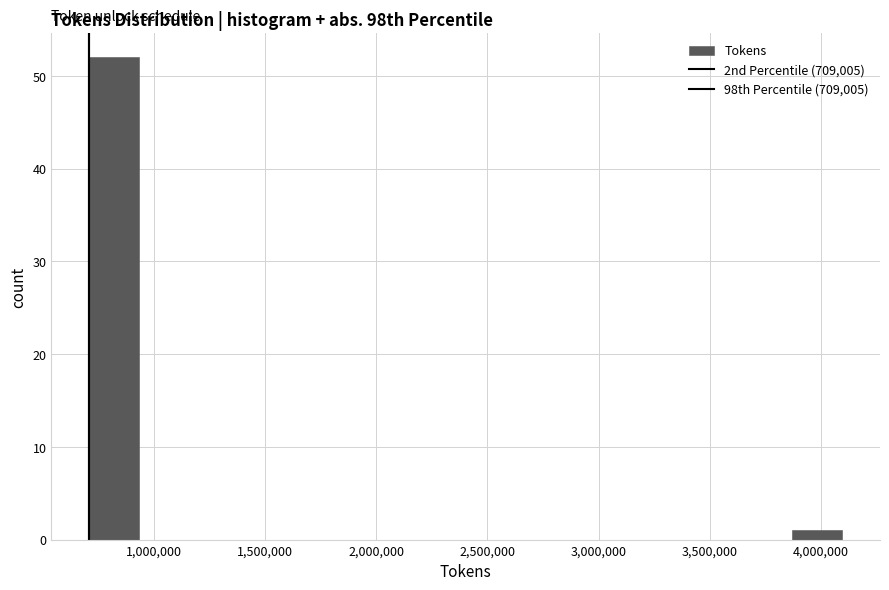

Reading left to right, transcribe this chart: for each bar, give the range it covers on the x-axis and its height. Neither the bar edges nor the heights are printed on the chart, so give them approximately, as read against the axes.

700000 to 950000: 52
950000 to 1150000: 0
1150000 to 1400000: 0
1400000 to 1600000: 0
1600000 to 1850000: 0
1850000 to 2050000: 0
2050000 to 2300000: 0
2300000 to 2500000: 0
2500000 to 2750000: 0
2750000 to 2950000: 0
2950000 to 3200000: 0
3200000 to 3400000: 0
3400000 to 3650000: 0
3650000 to 3850000: 0
3850000 to 4100000: 1